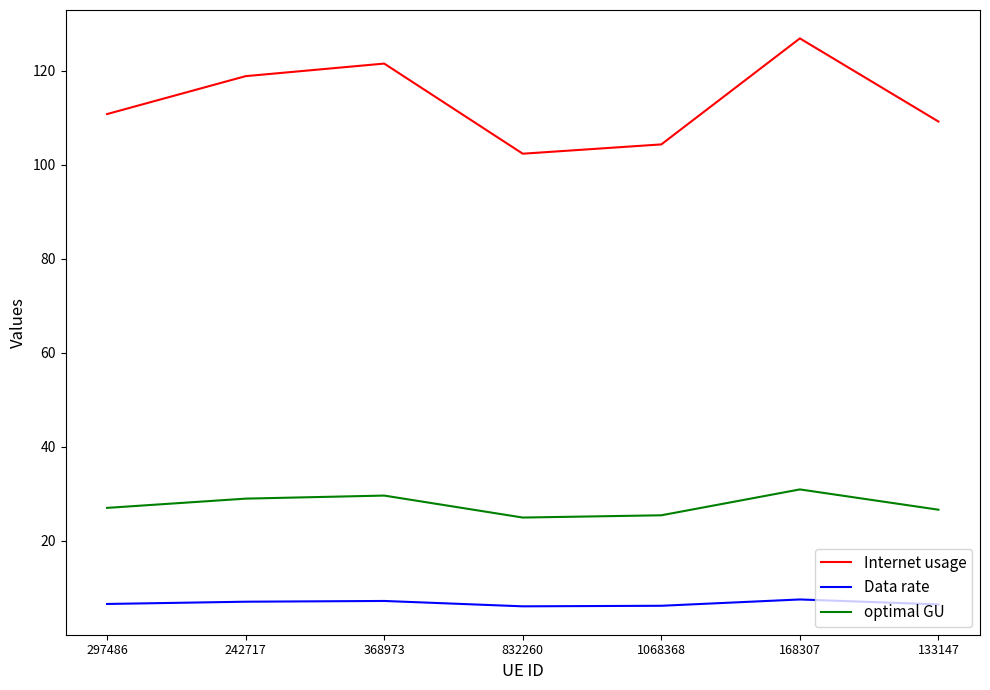

How many lines are shown in the chart?

3